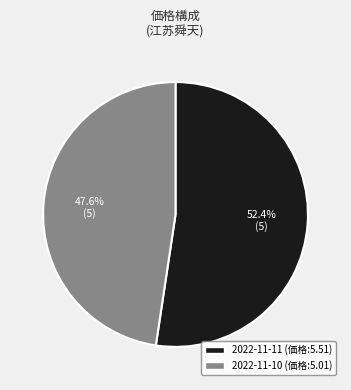

To the nearest percent, what portion does 2022-11-11 represent?

52%